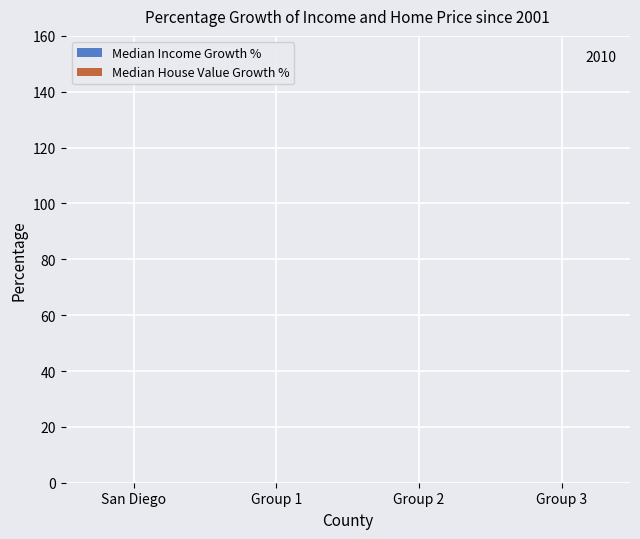

How many series are shown in this chart?

2